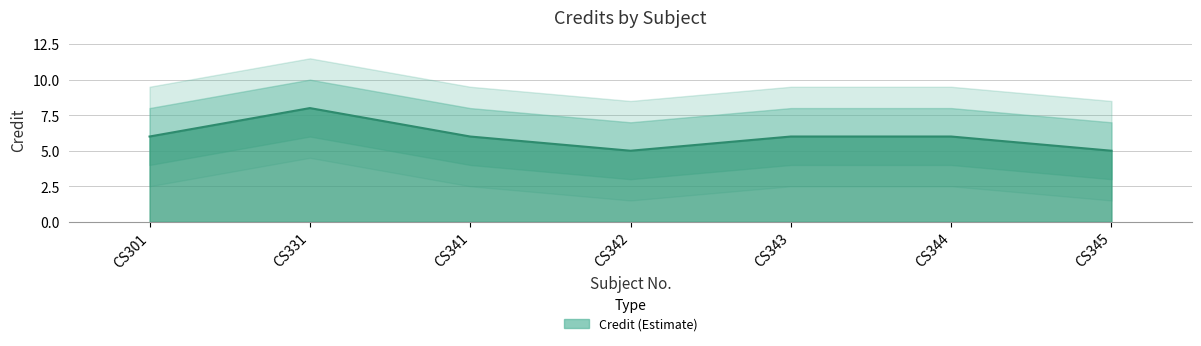

How many lines are shown in the chart?

1